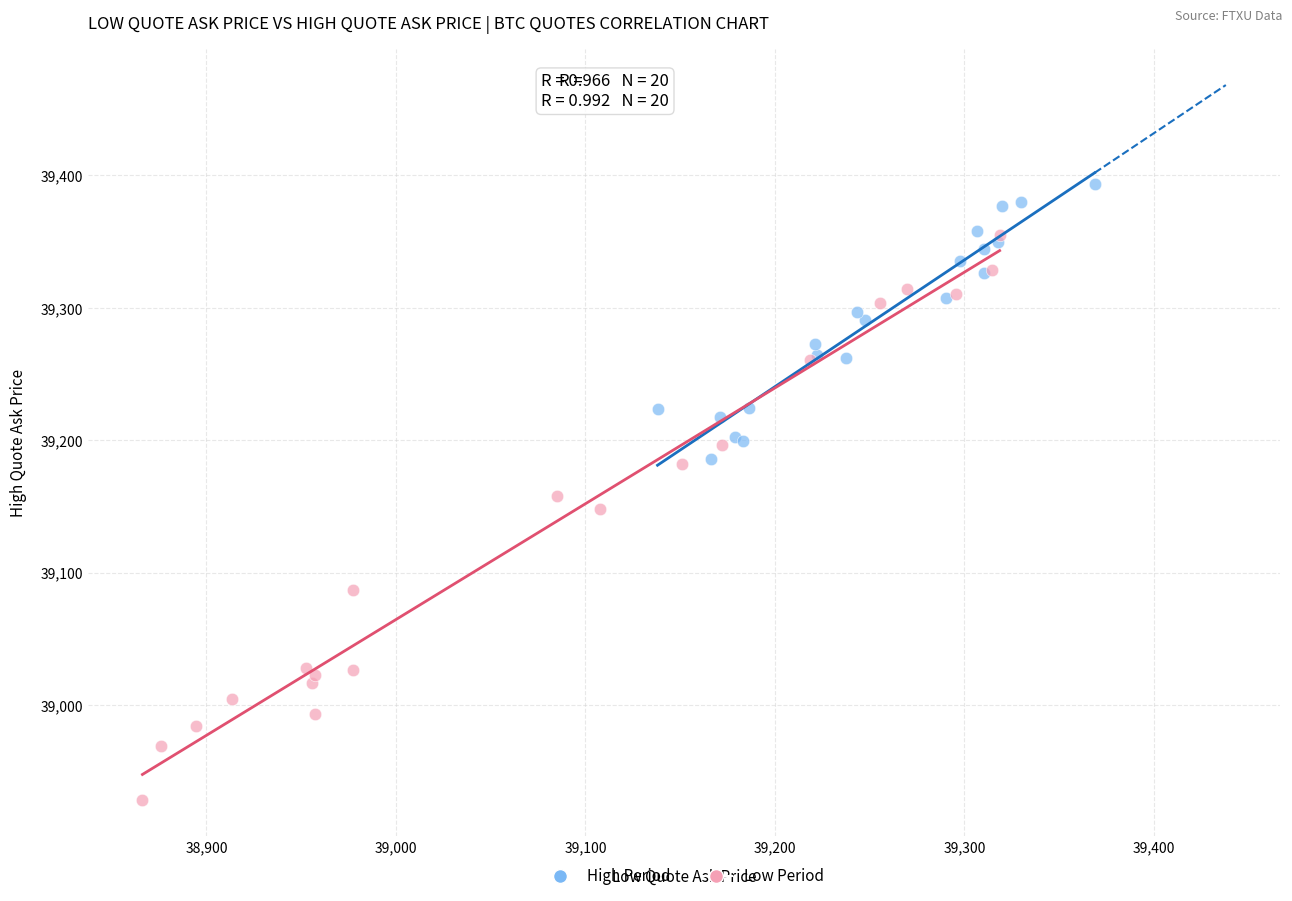

Which series has the widest spread of Y values?

Low Period